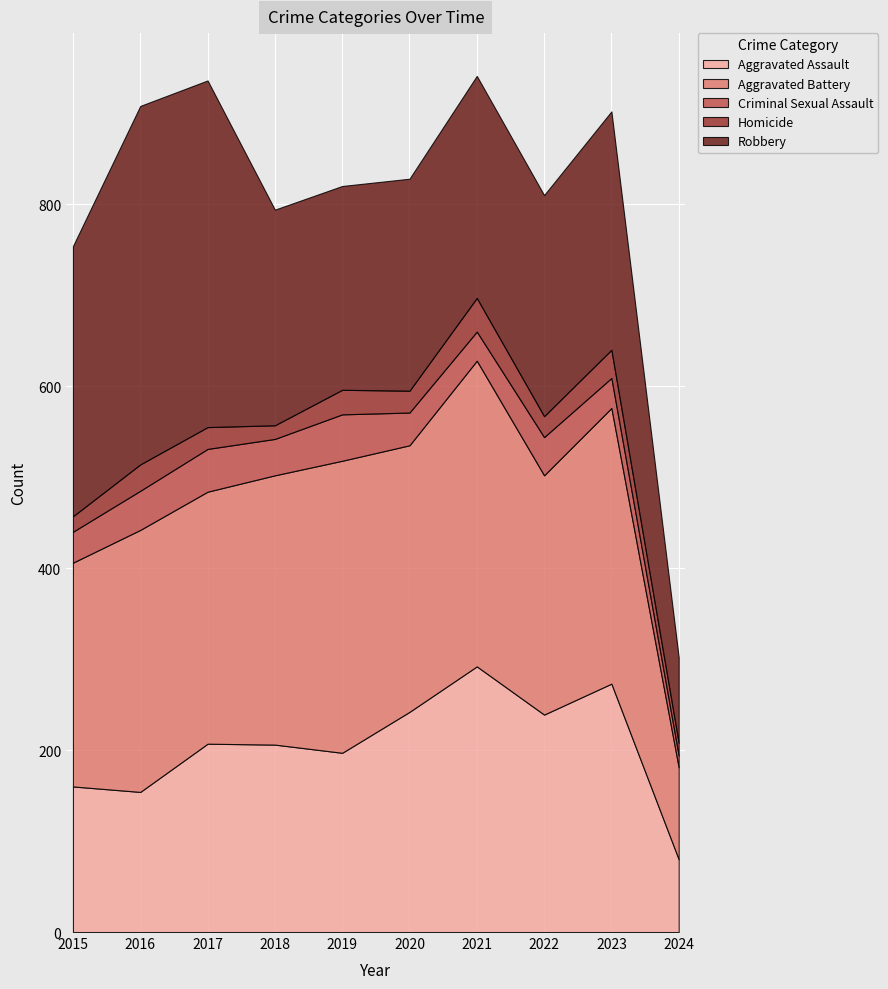

At which category does Aggravated Assault reach its first local peak?

2017